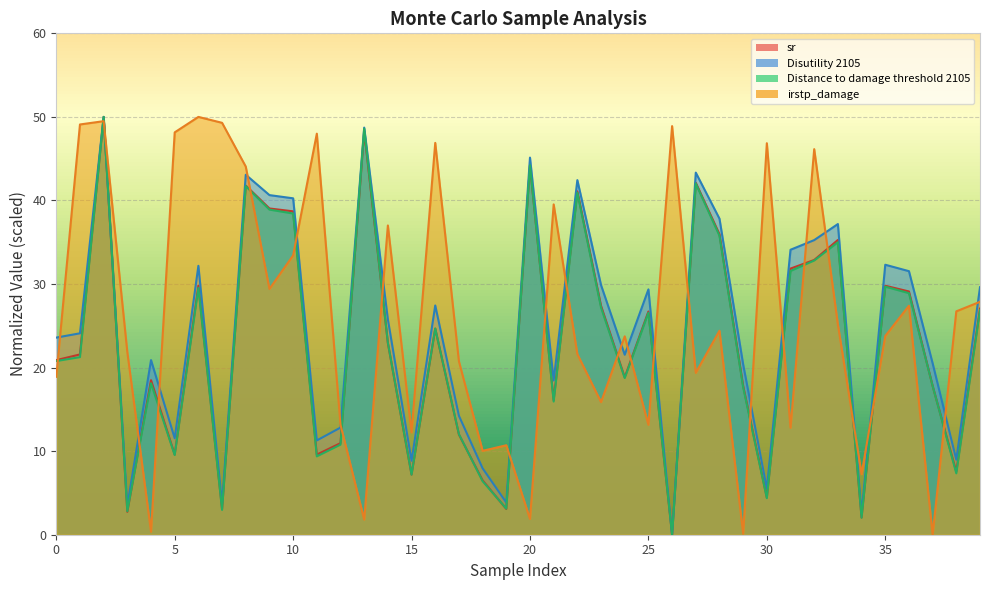

Where does the irstp_damage series first go above 24?

1